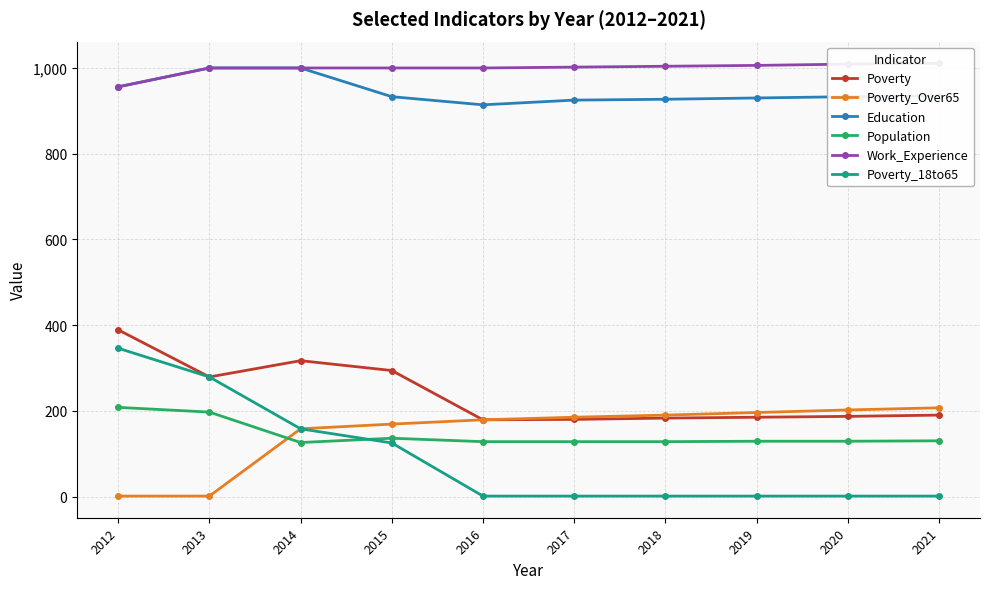

At which category is the sum across all series the highest?

2012